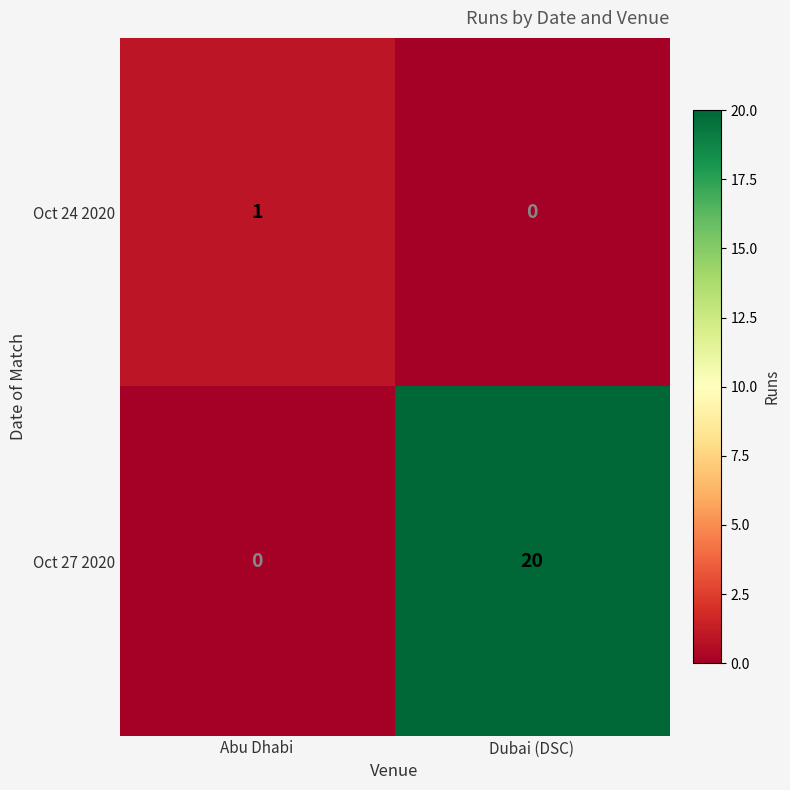

Which category has the highest value across all series?

Dubai (DSC)